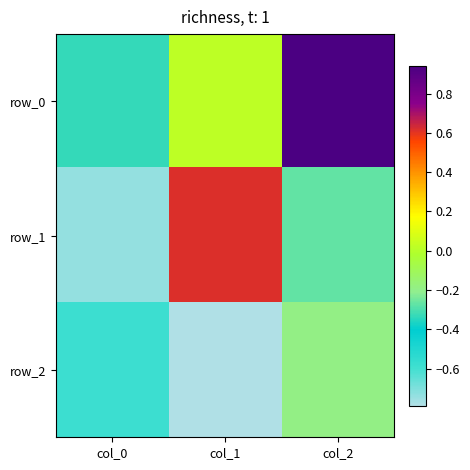

At which category does the chart reach its peak across all series?

col_2